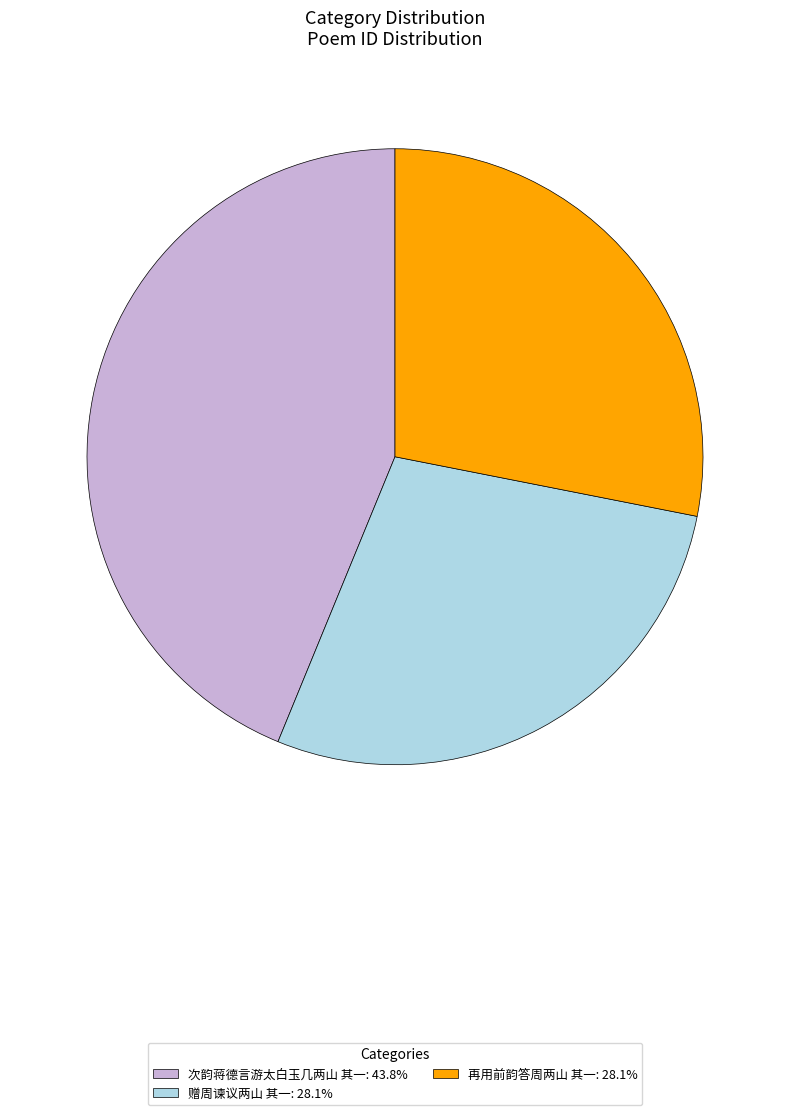

Approximately how many times larger is the value at 再用前韵答周两山 其一 compared to 次韵蒋德言游太白玉几两山 其一?

0.6